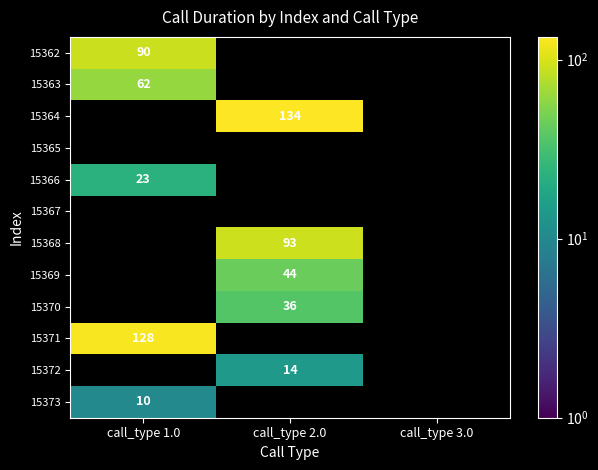

Is it true that 15362 equals 129 at call_type 1.0?

False